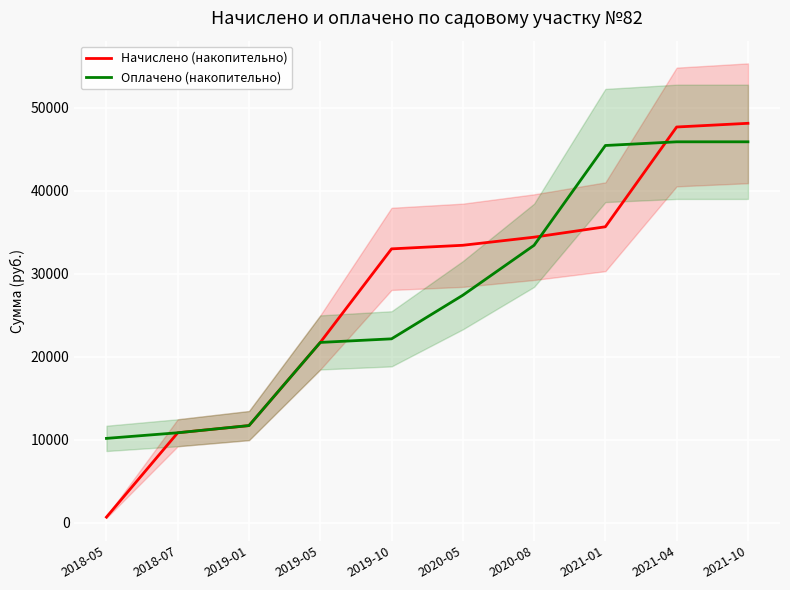

True or false: Начислено (накопительно) and Оплачено (накопительно) intersect in this chart.

True